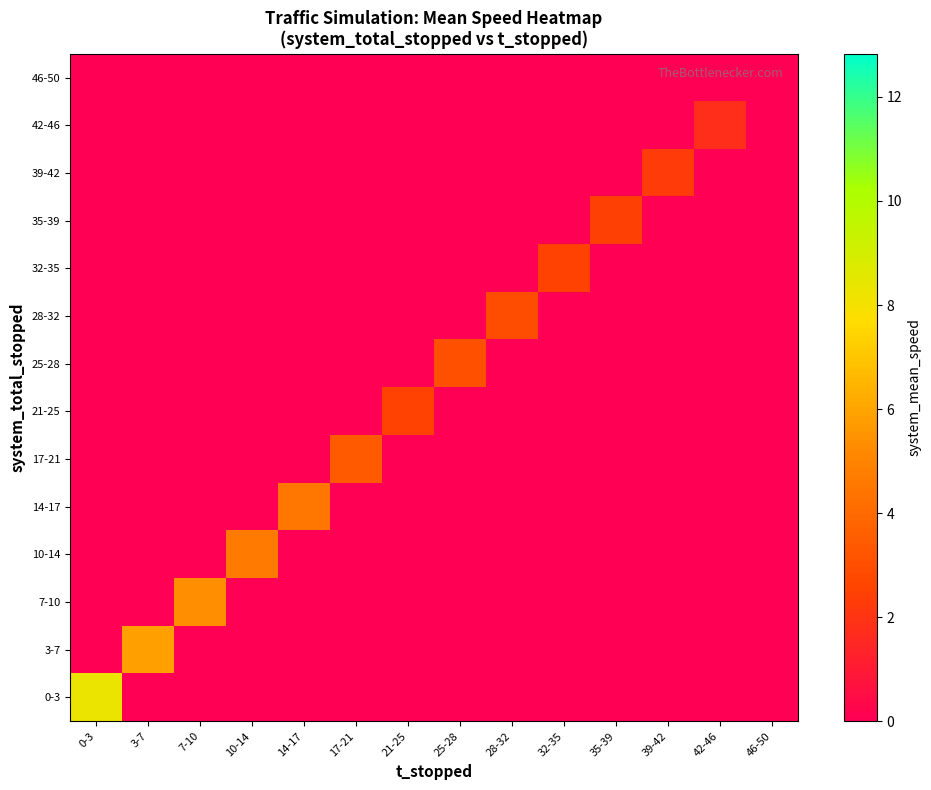

What is the total value across all series at 35-39?

2.4